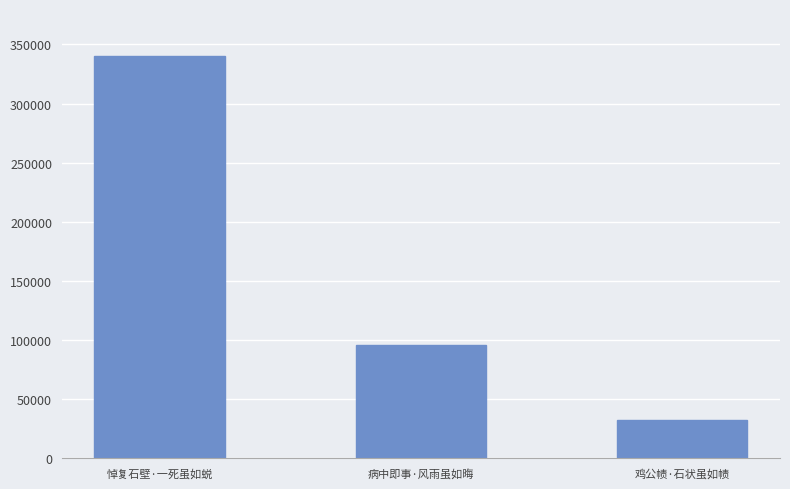

What is the sum of the values at 鸡公帻·石状虽如帻 and 悼复石壁·一死虽如蜕?

373085